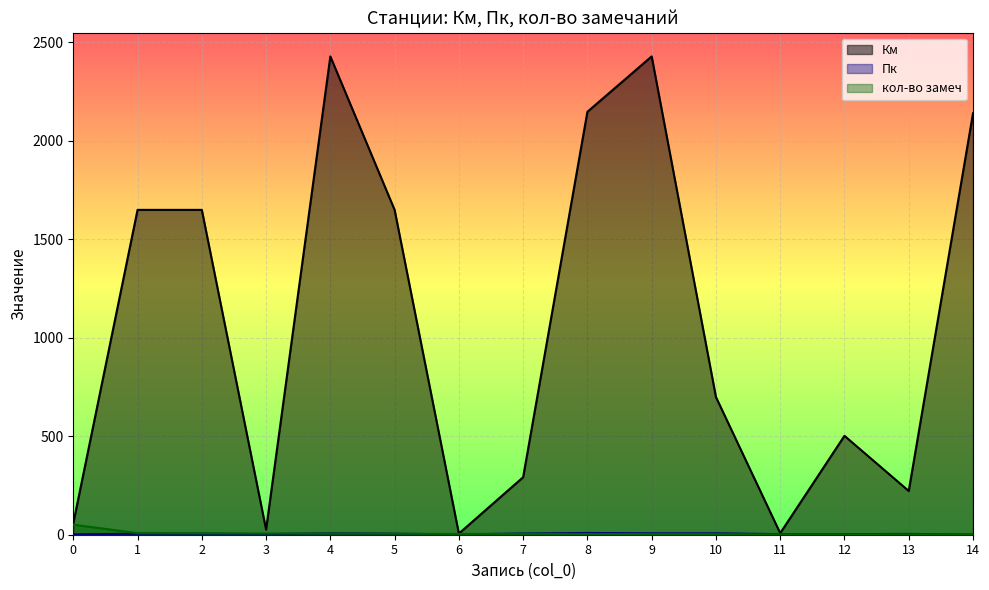

Does the chart display data point markers on the line(s)?

No